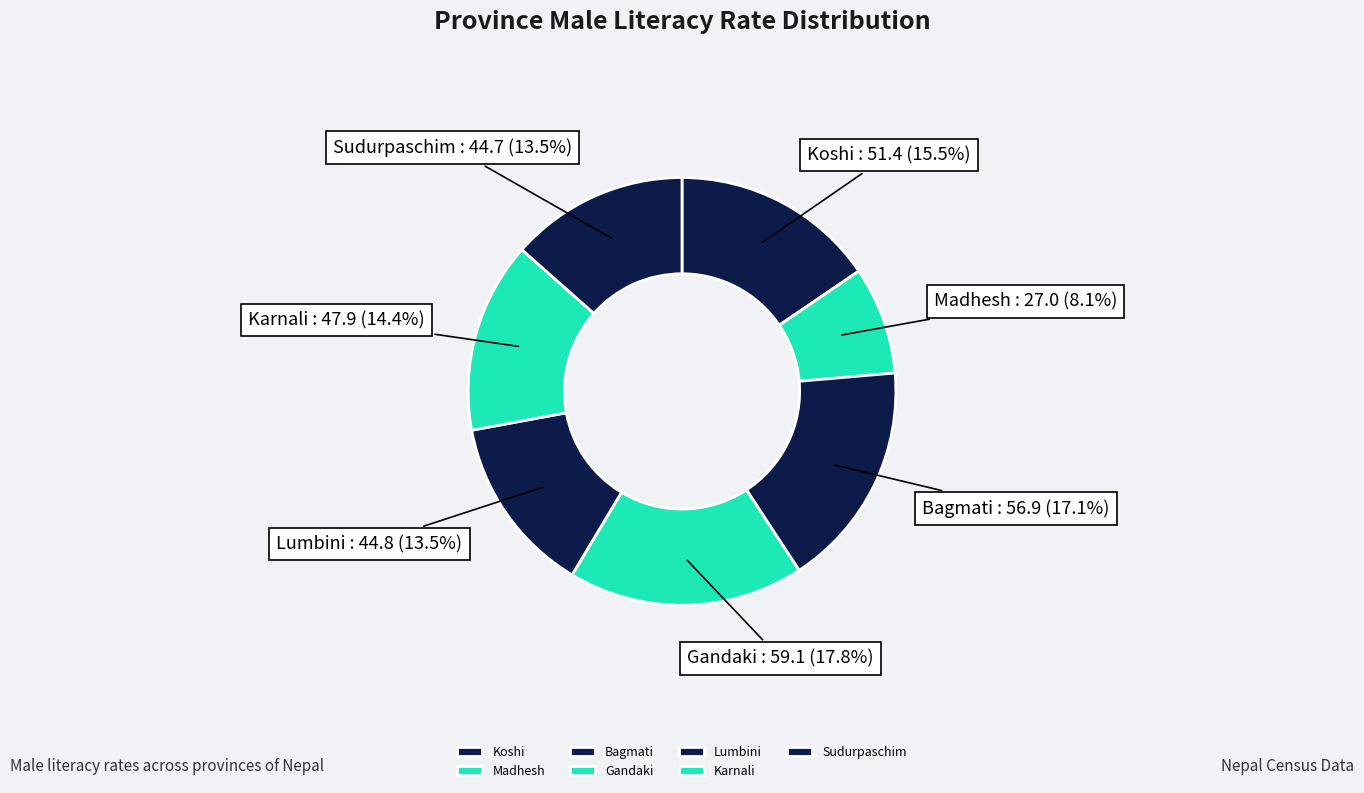

Which has a higher value, Madhesh or Bagmati?

Bagmati